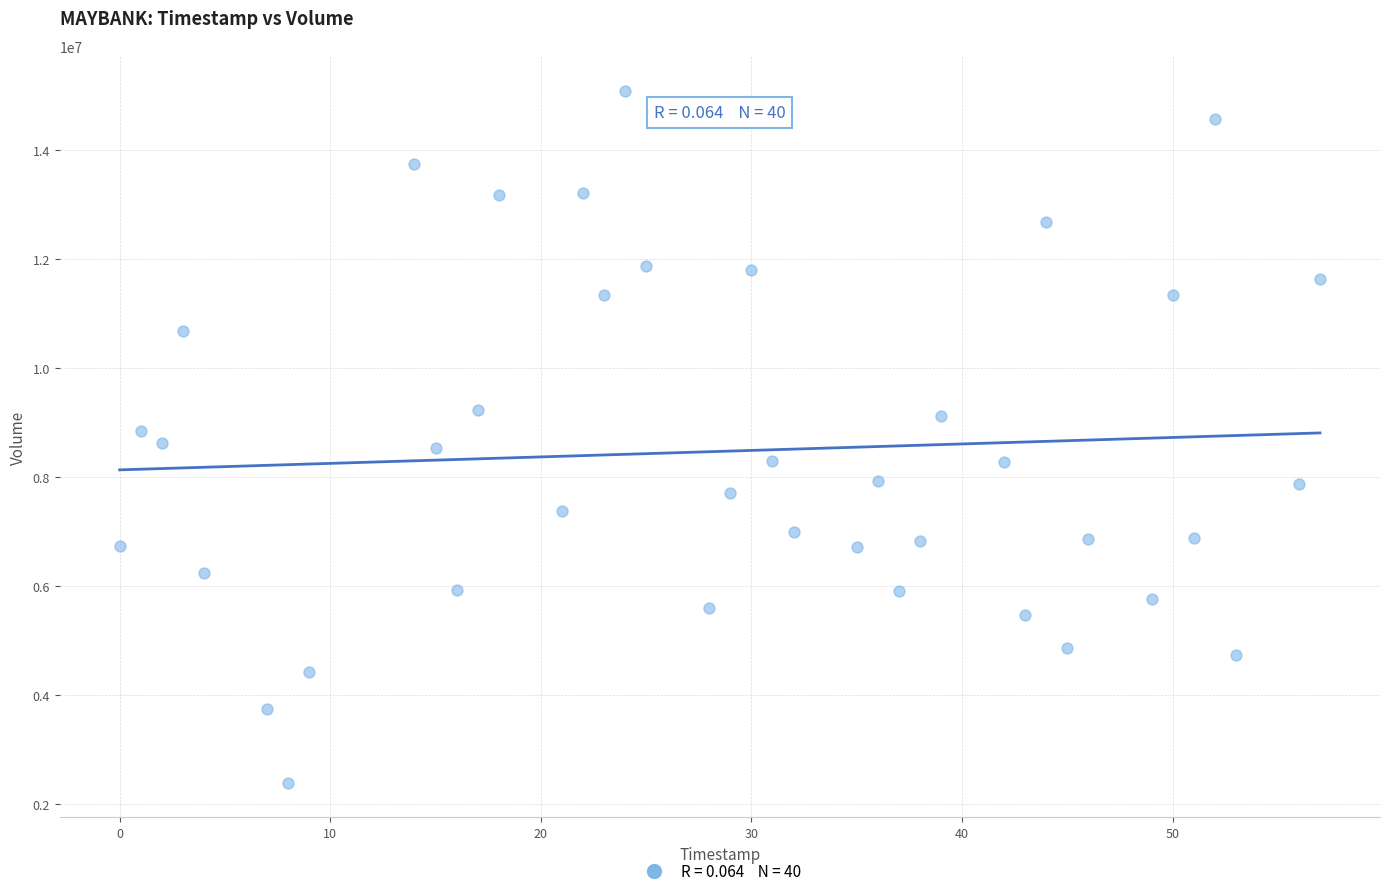

What is the range of X values (max minus min)?

57